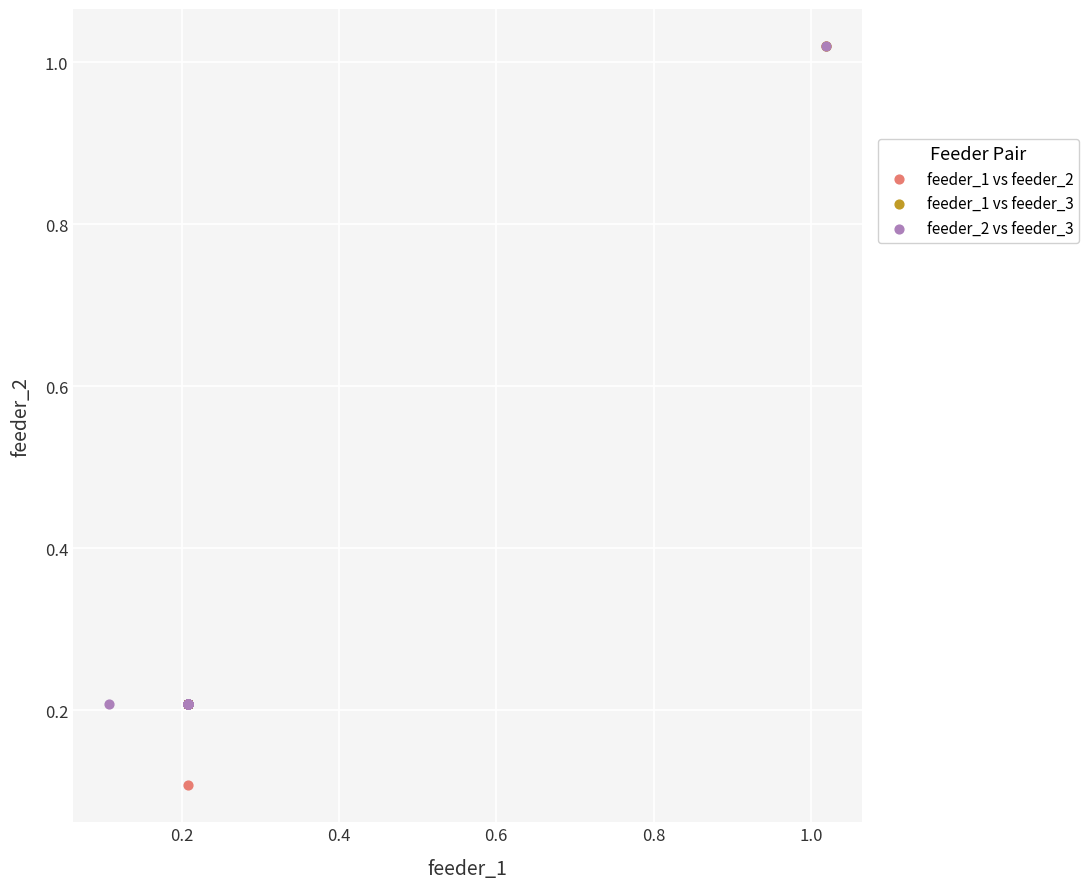

Which series contains the lowest Y value?

feeder_1 vs feeder_2